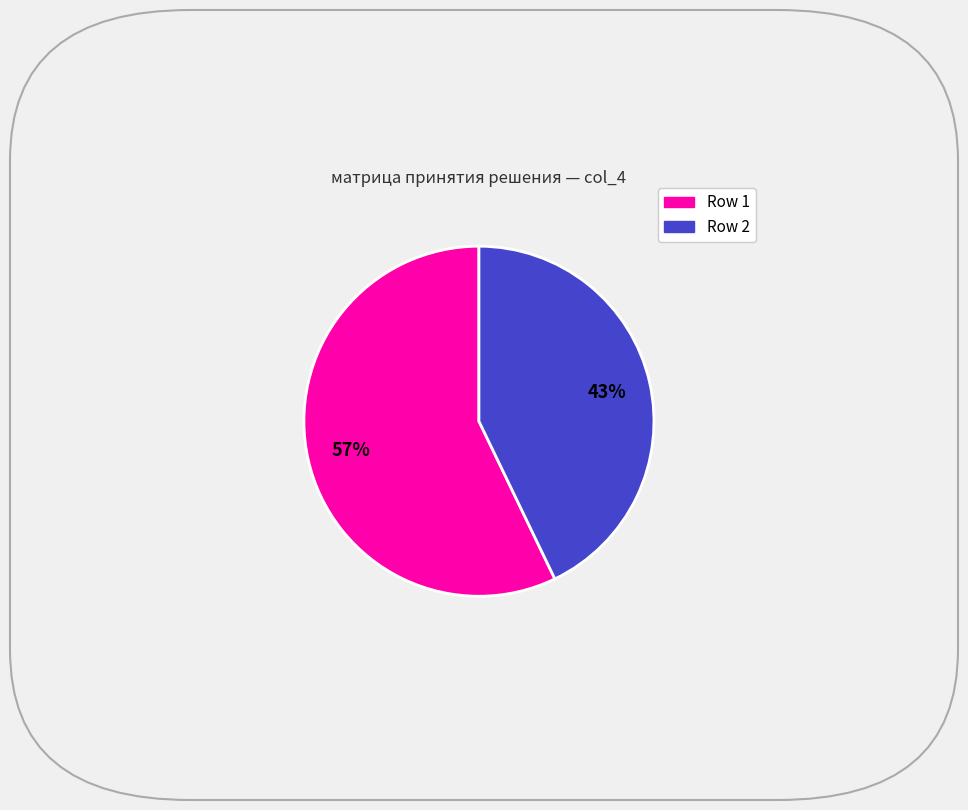

Is there any slice that represents more than half of the pie?

Yes